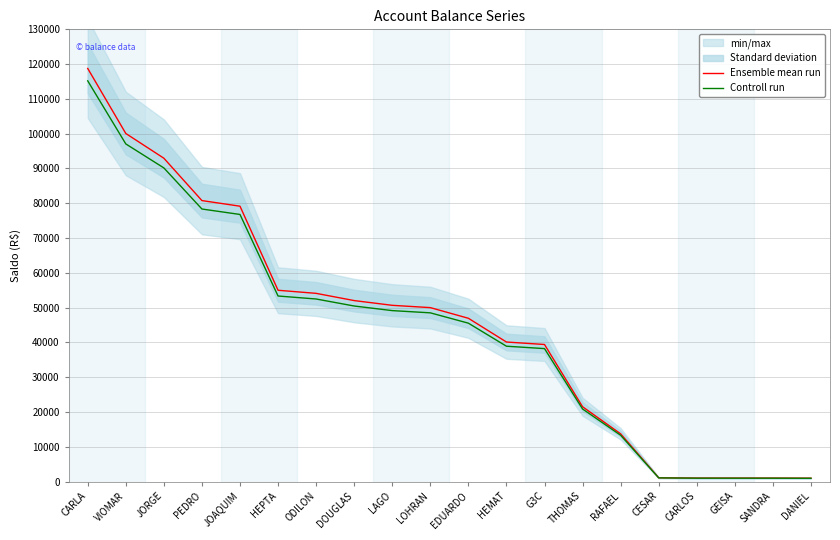

True or false: Controll run and Ensemble mean run cross at least once.

False